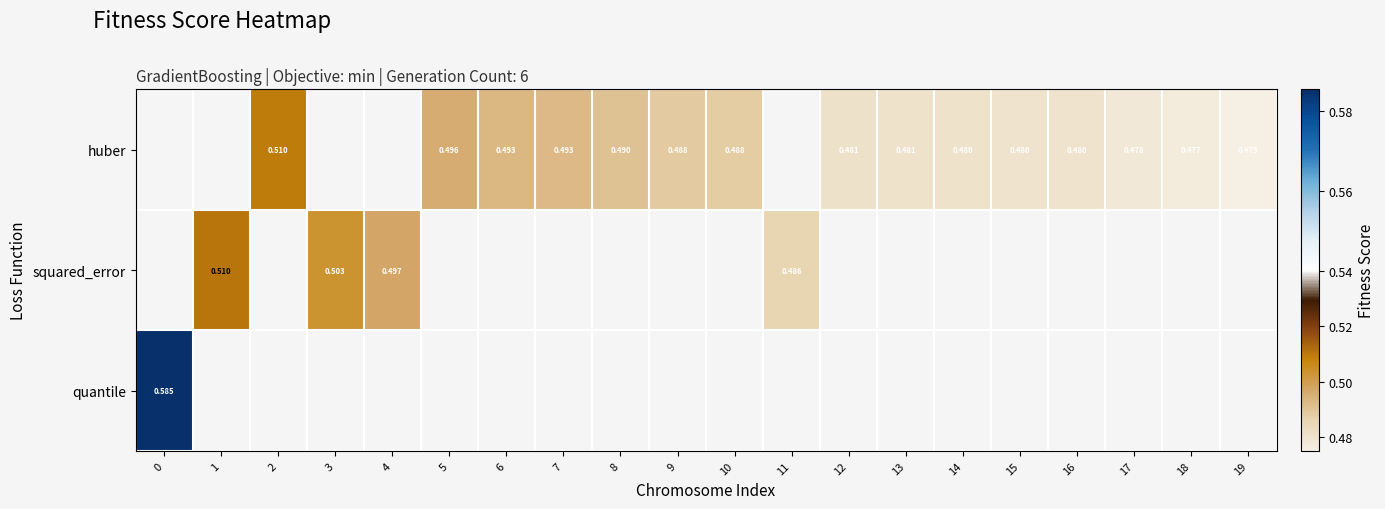

What is the maximum value shown in the chart?

0.6